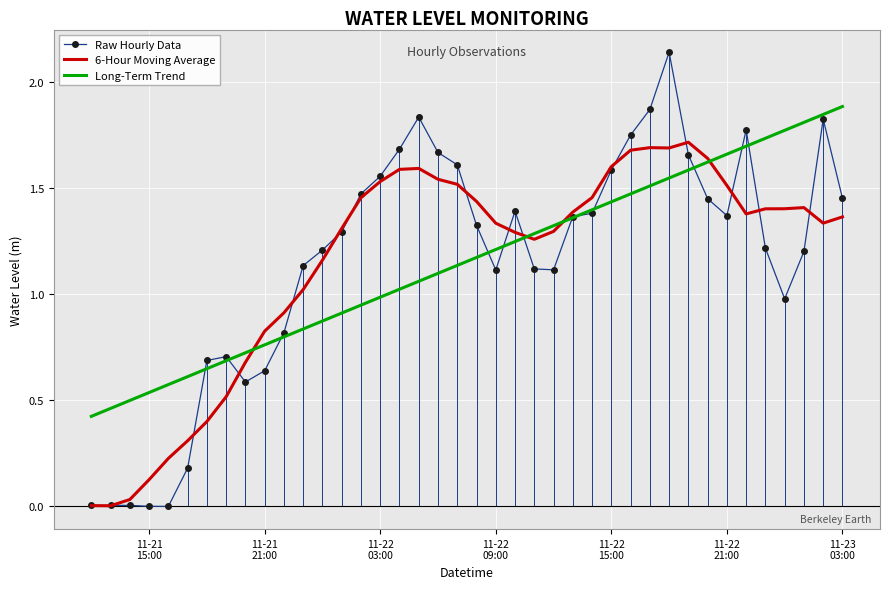

What are all the series names shown in the legend?

Raw Hourly Data, 6-Hour Moving Average, Long-Term Trend